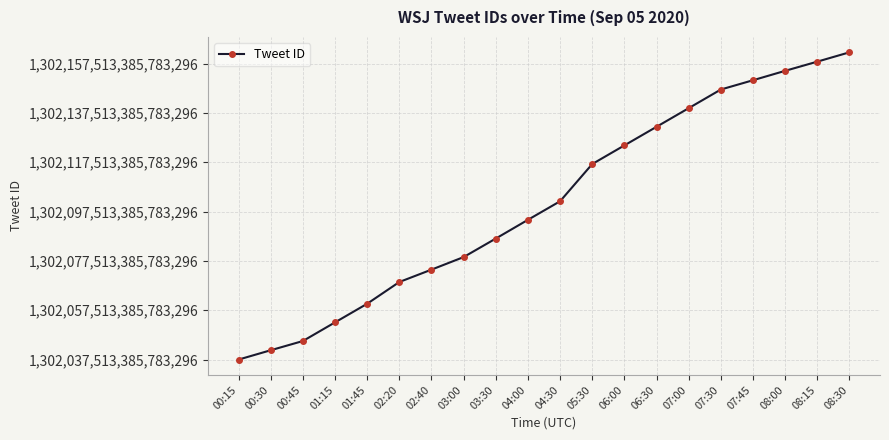

Which has a higher value, 08:15 or 06:30?

08:15